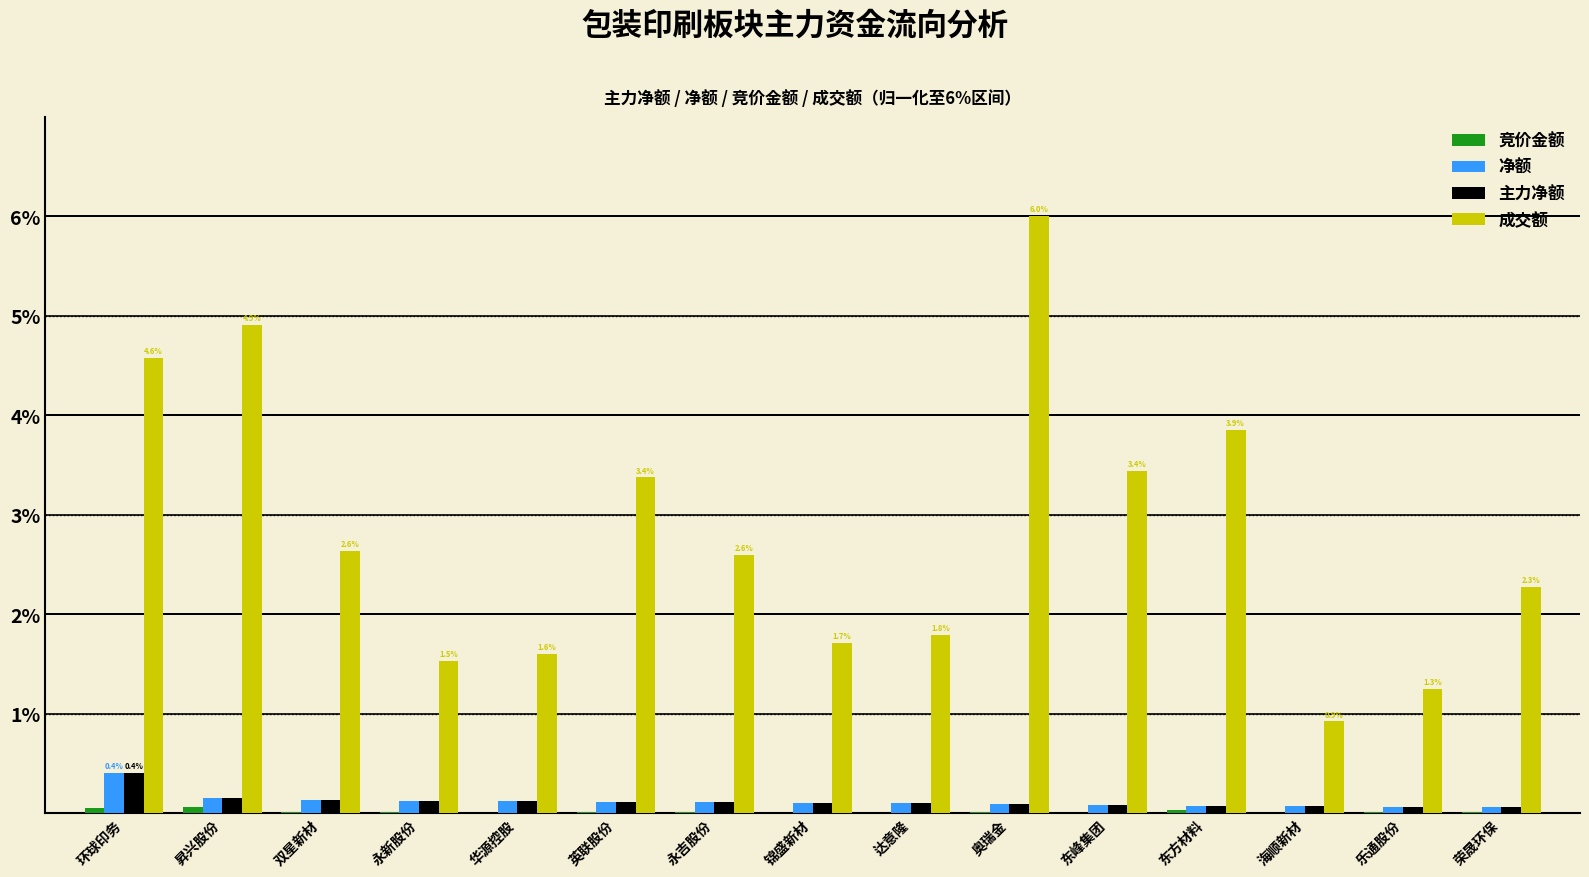

Which series changed the most between 永吉股份 and 锦盛新材?

成交额